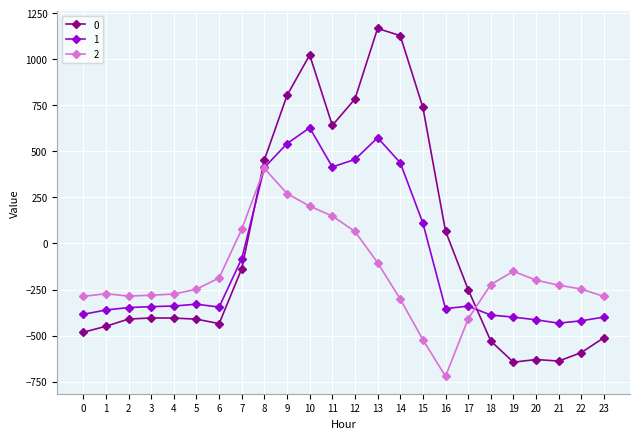

At which category is the sum across all series the highest?

10